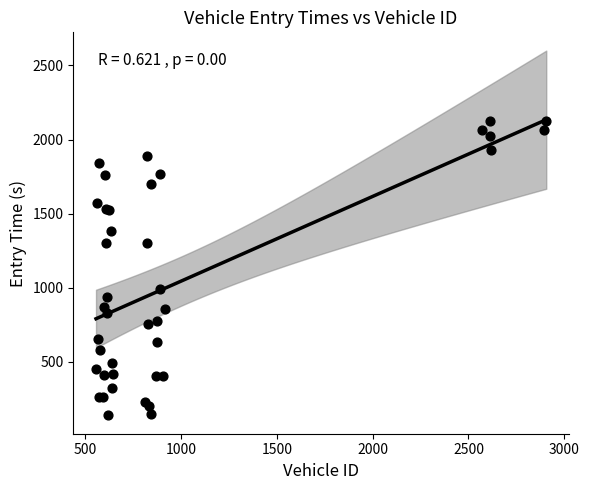

What Y value in the scatter plot is closest to 1131?

993.6